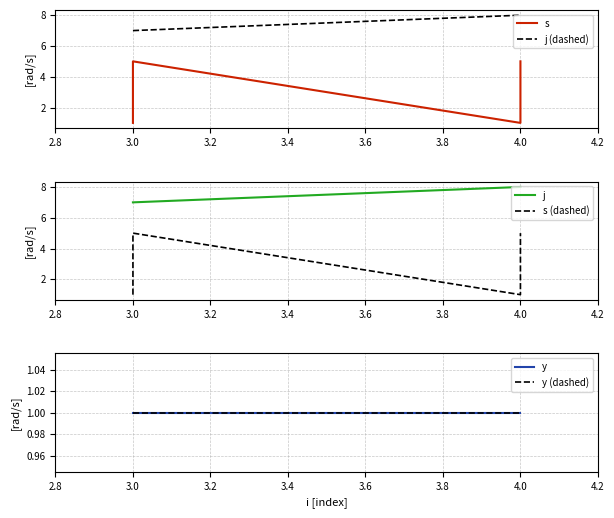

What is the average value of the y (dashed) series?

1